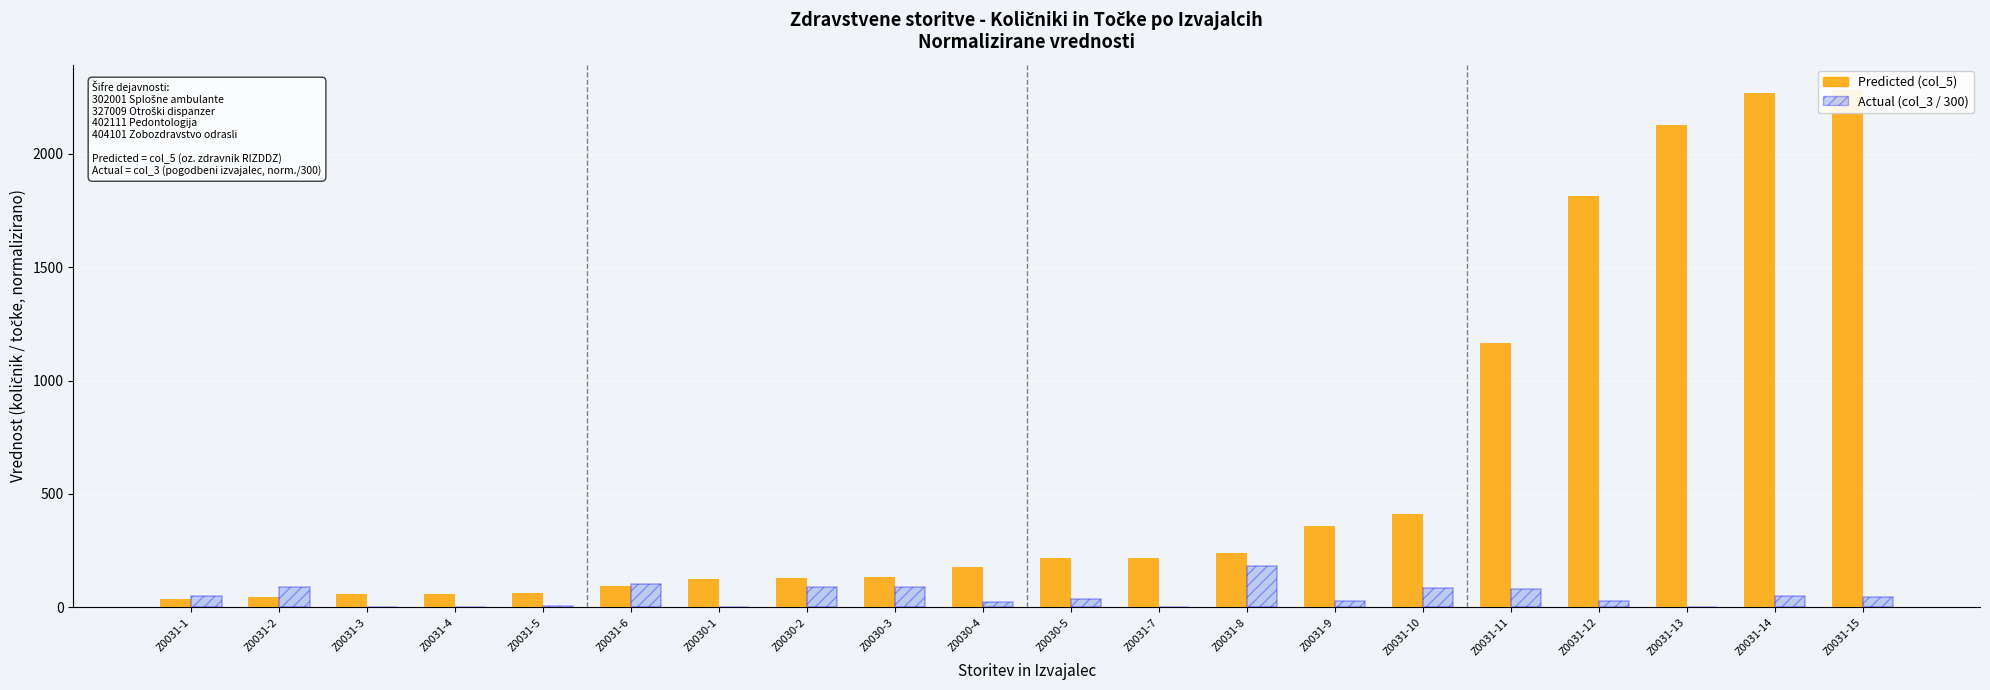

What is the difference between the maximum and minimum values in the Predicted series?

2243.0